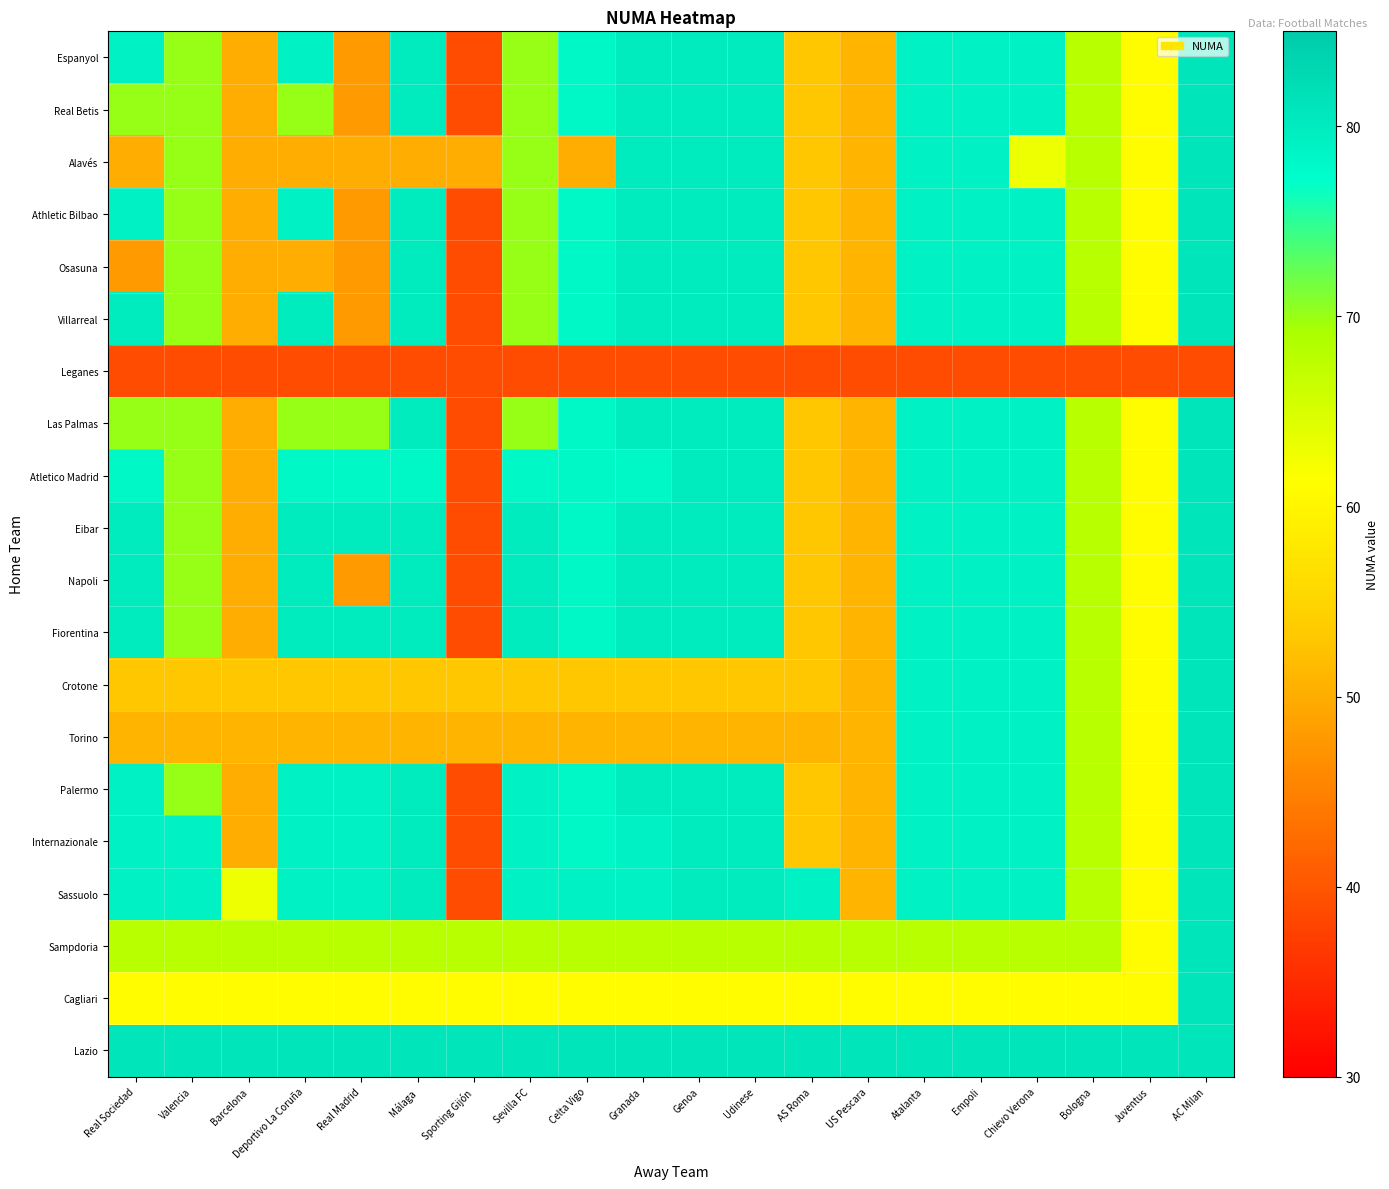

Between Udinese and Genoa, which is larger?

Udinese